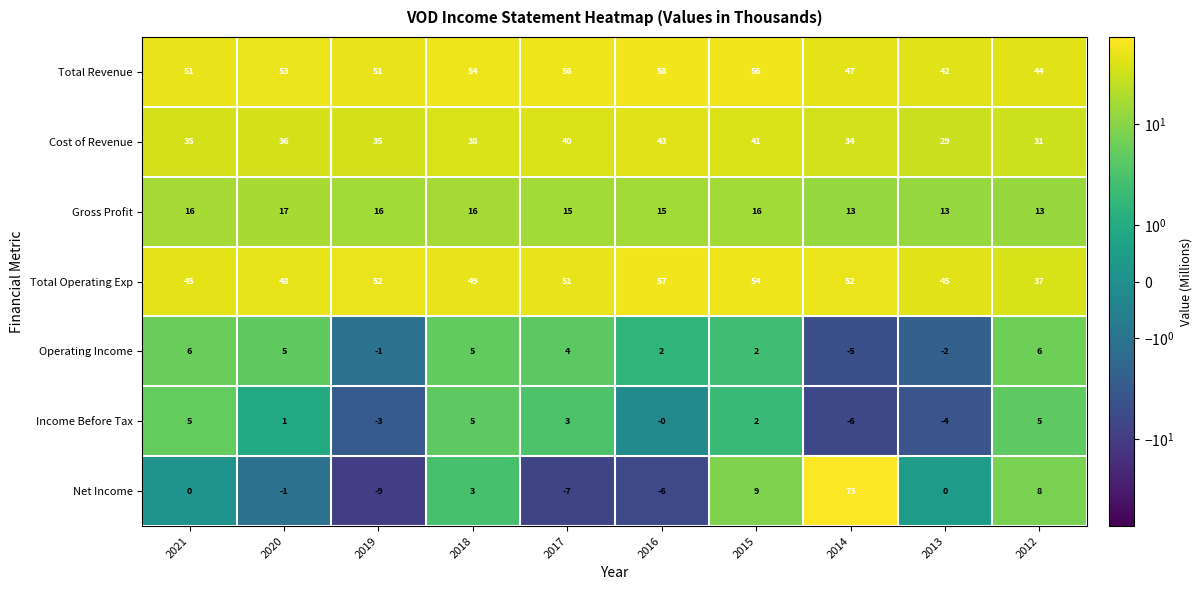

What is the difference between the maximum and minimum values in the Total Operating Exp series?

20